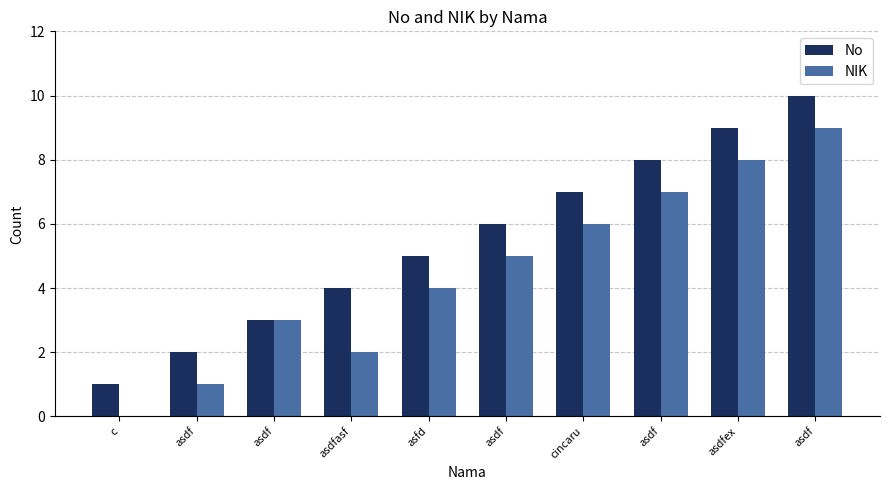

Is it true that NIK equals 2 at asdf?

False